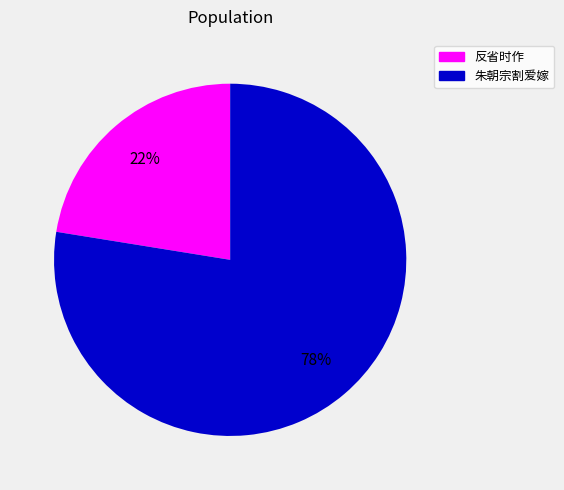

To the nearest percent, what is the average slice percentage?

50%